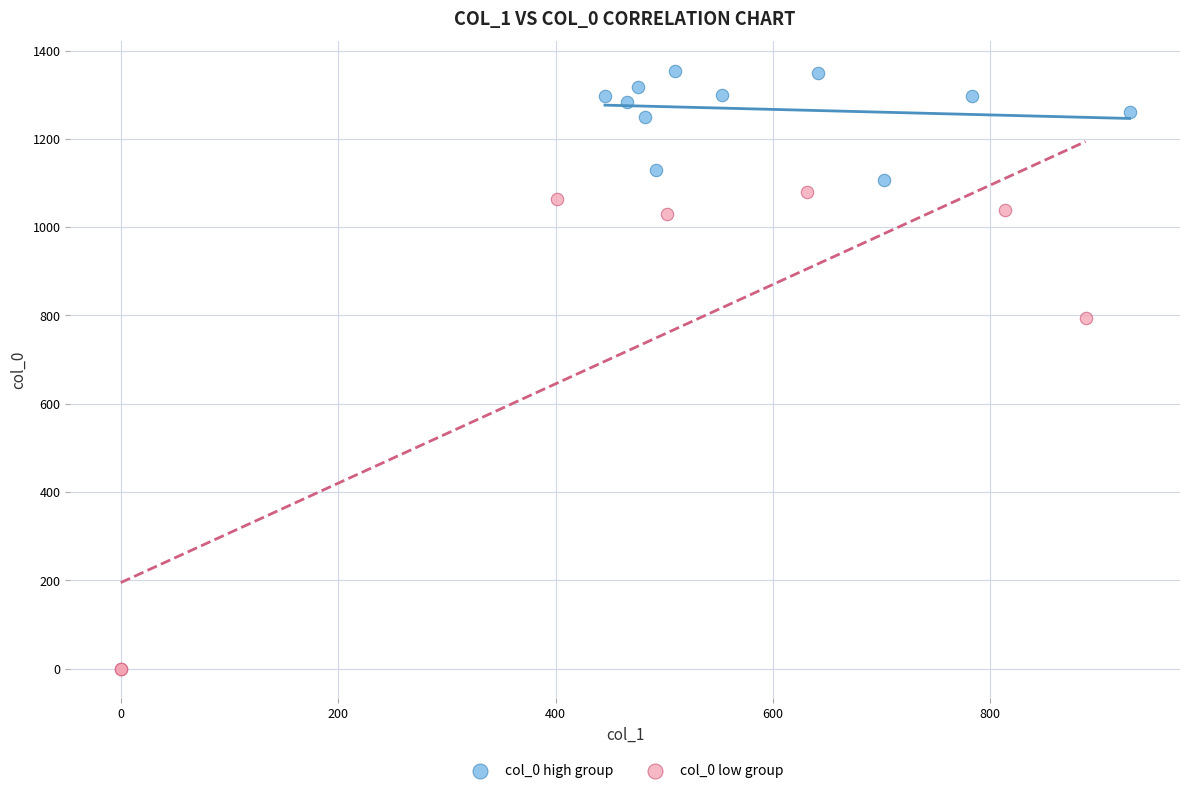

Which series contains the highest Y value?

col_0 high group